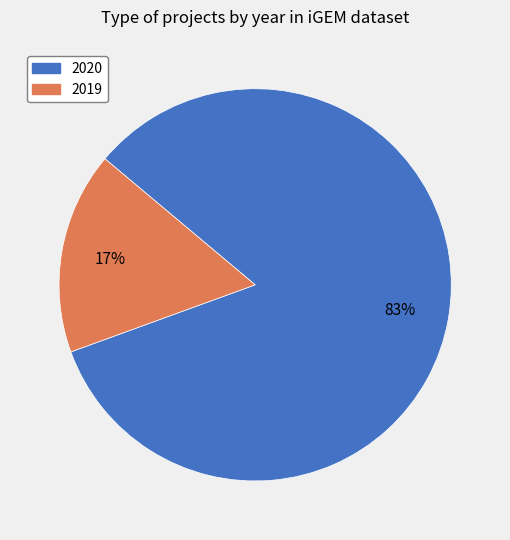

Is 2019 the majority of the pie?

No